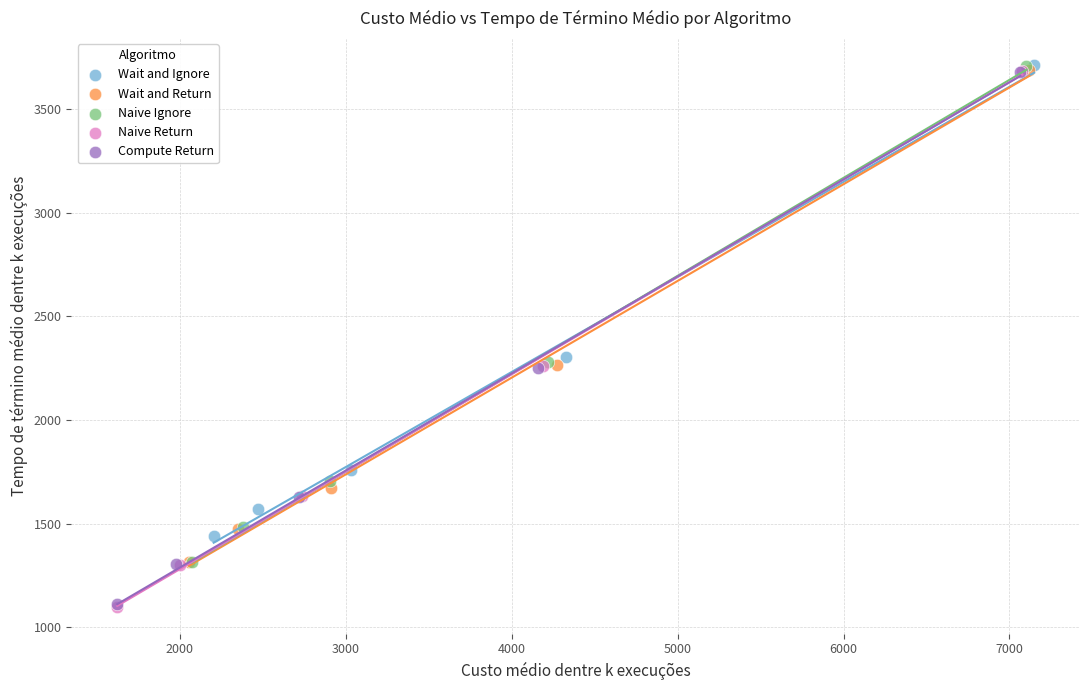

Which series has the largest Y range (max minus min)?

Naive Return